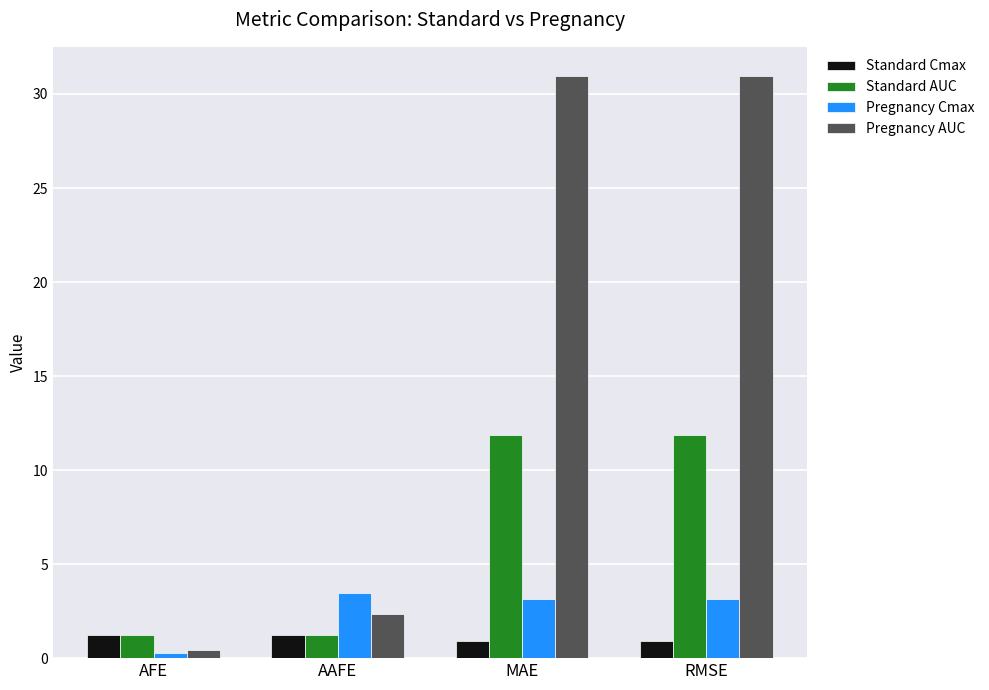

Is the value of Pregnancy Cmax at AFE greater than the value of Pregnancy AUC at RMSE?

No